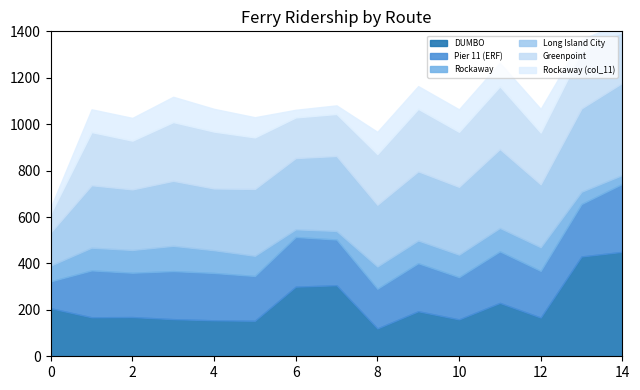

Reading left to right, list all the values displayed in this chart.

DUMBO: 207	168	169	160	155	153	300	306	120	194	159	230	167	430	450
Pier 11 (ERF): 116	202	191	207	204	193	214	197	171	207	182	222	201	226	293
Rockaway: 68	98	98	109	98	87	33	37	96	98	97	101	102	53	38
Long Island City: 143	269	261	280	266	288	307	323	266	298	292	340	271	359	397
Greenpoint: 81	229	210	253	245	222	175	181	218	269	237	270	223	245	220
Rockaway (col_11): 27	98	98	109	98	87	33	37	96	98	97	101	102	53	38